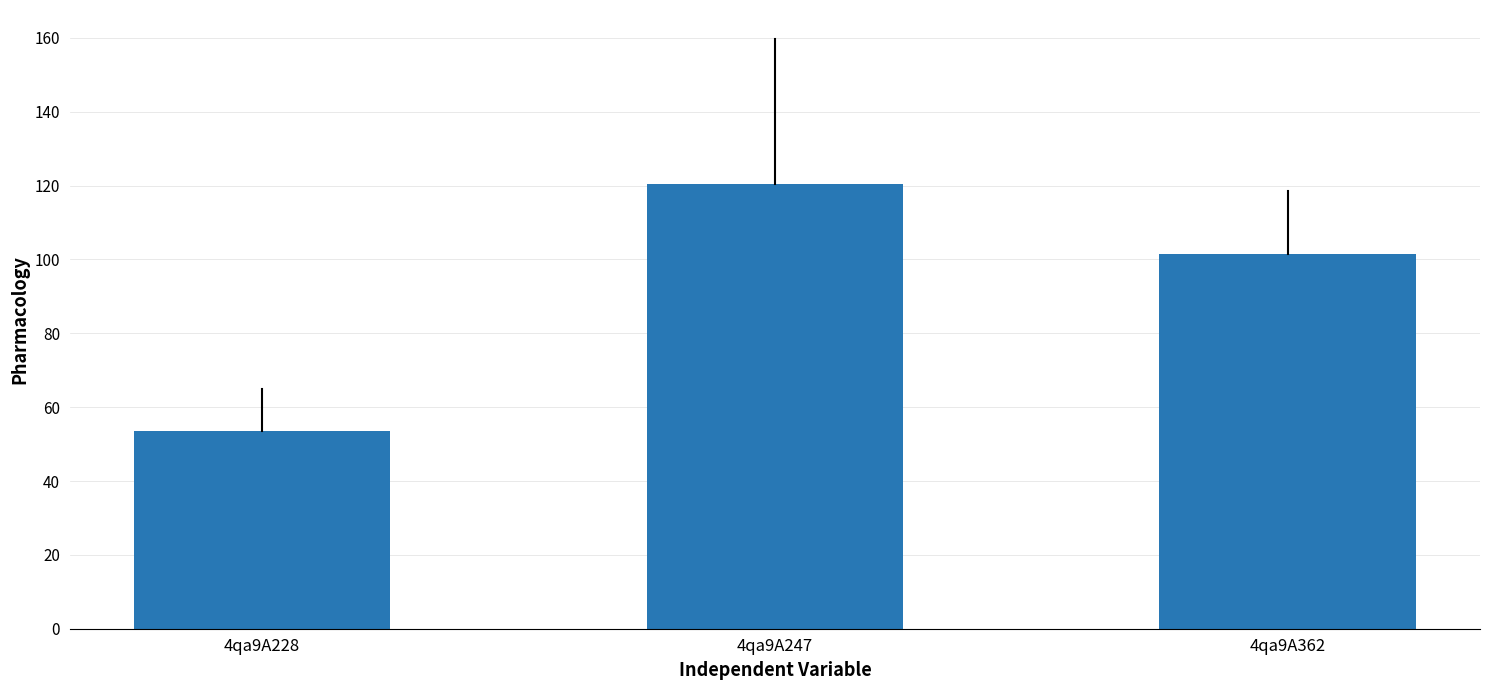

What is the maximum value shown in the chart?

120.4